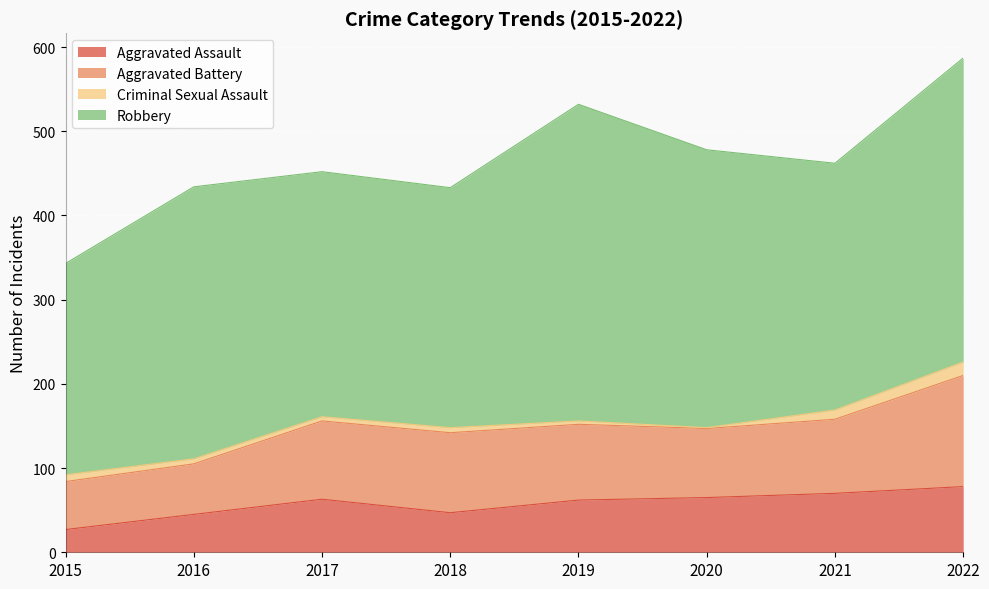

What are all the series names shown in the legend?

Aggravated Assault, Aggravated Battery, Criminal Sexual Assault, Robbery